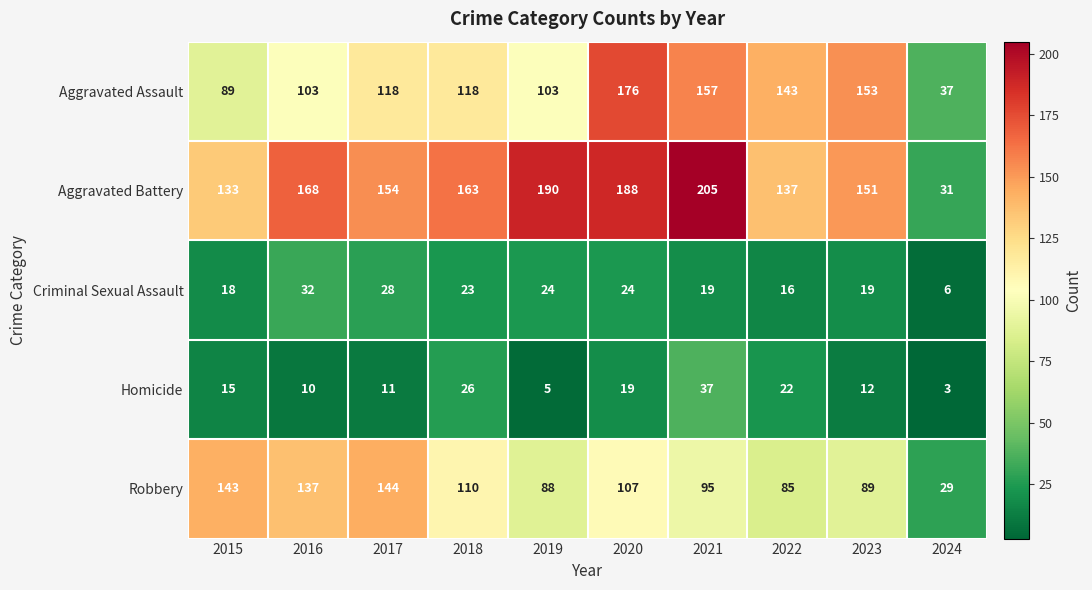

List the series in order of their peak value, highest first.

Aggravated Battery, Aggravated Assault, Robbery, Homicide, Criminal Sexual Assault